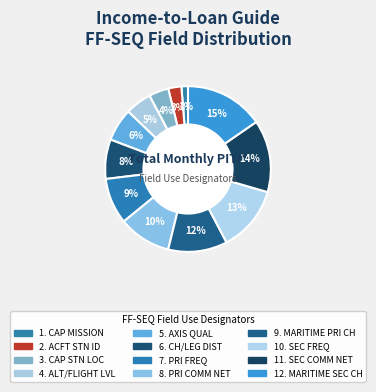

How many segments does this pie chart have?

12